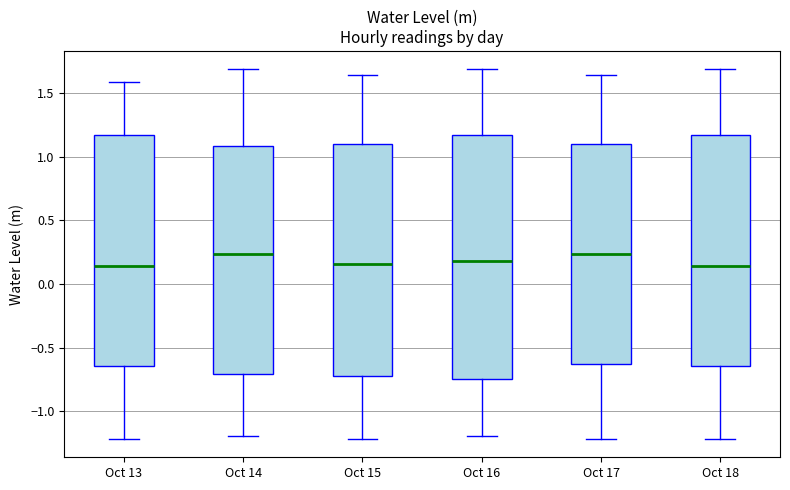

Where does the upper whisker of the box for Oct 14 end on the y-axis? The values are not printed on the chart, so give them approximately, as read against the axis.

1.70